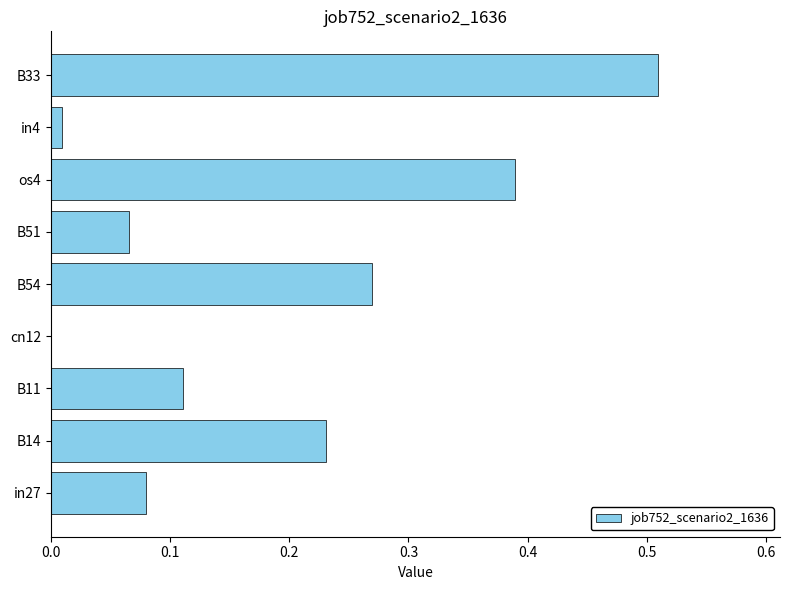

Between B14 and B33, which is larger?

B33